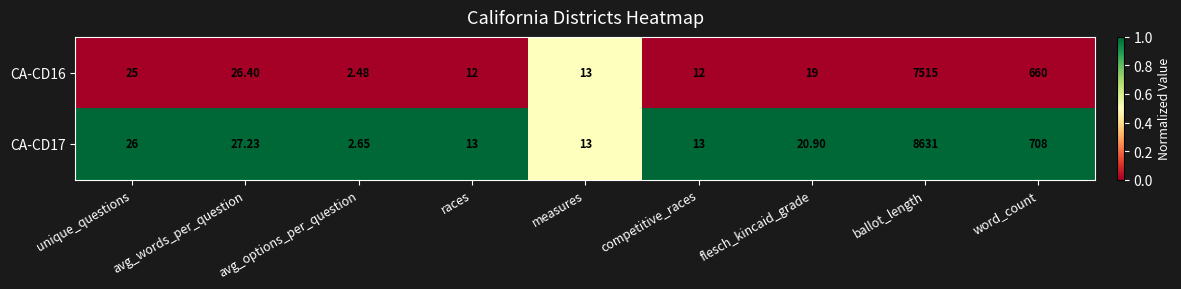

Between unique_questions and word_count, which series saw the biggest shift?

CA-CD17